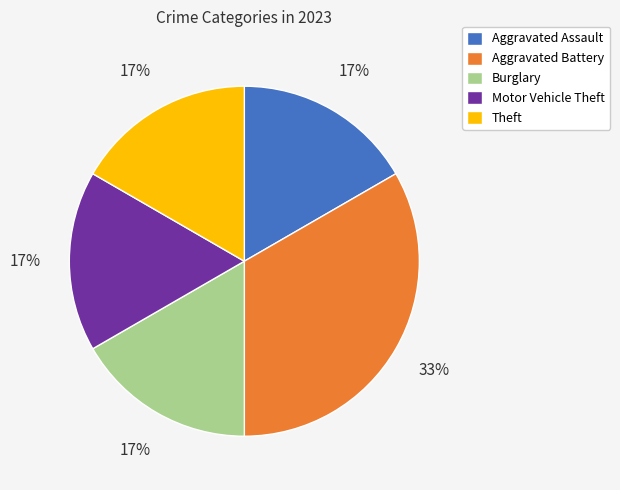

To the nearest percent, what percentage of the pie is Aggravated Battery?

33%